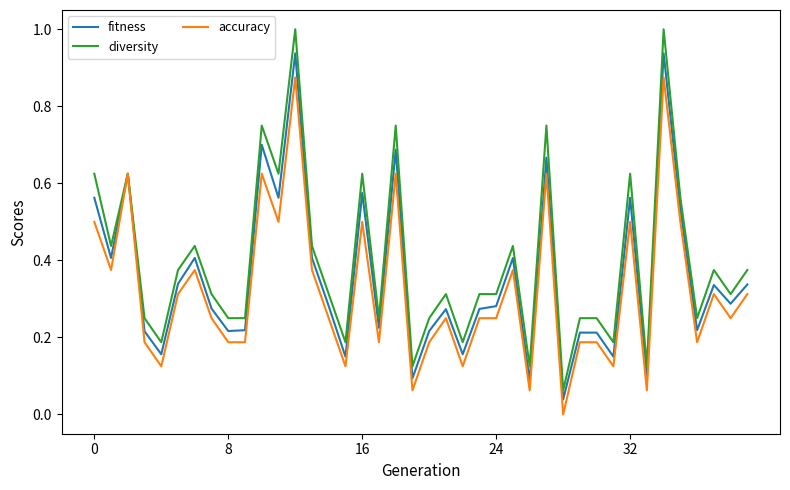

What is the maximum value shown in the chart?

1.0